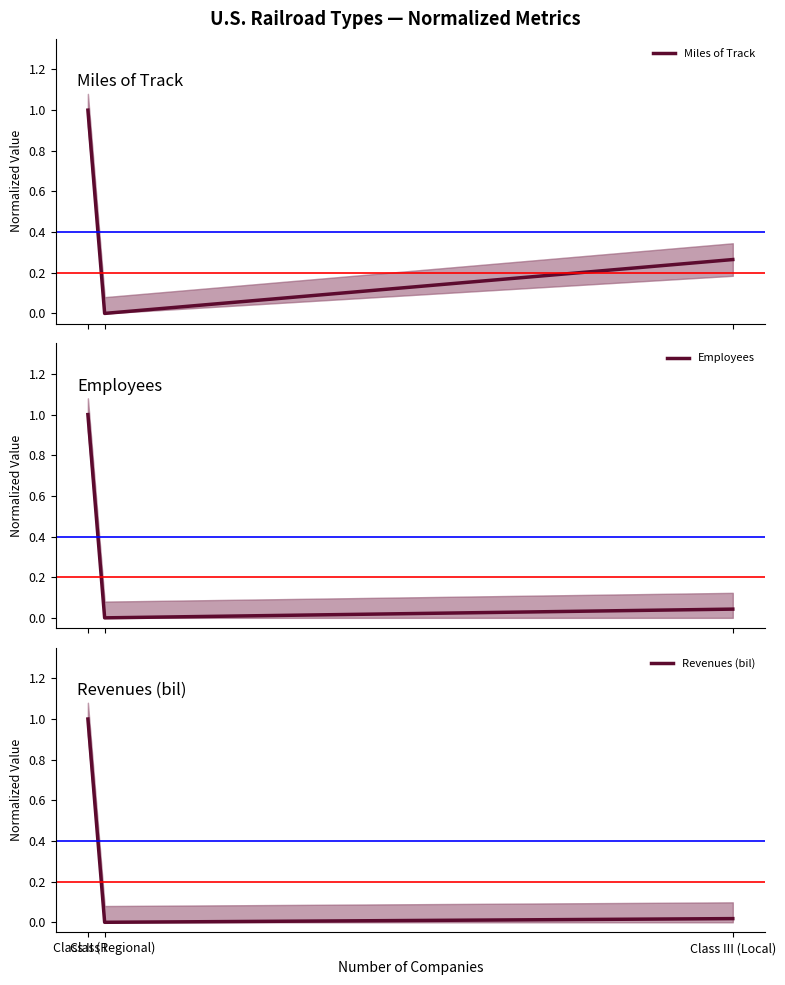

What is the sum of the Employees values at Class I and Class III (Local)?

1.0